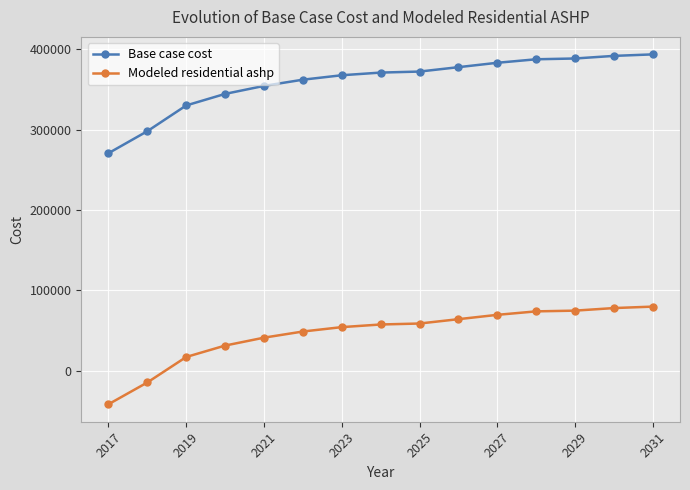

List the series in order of their peak value, highest first.

Base case cost, Modeled residential ashp